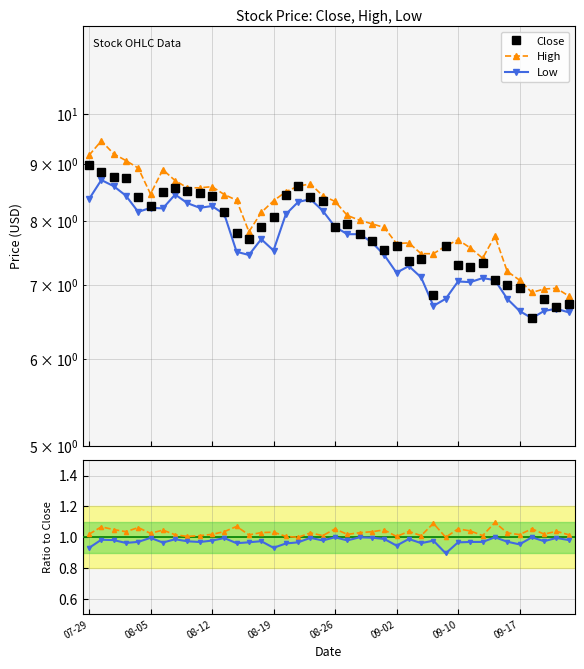

What is the difference between the High values at 07-29 and 8?

0.6